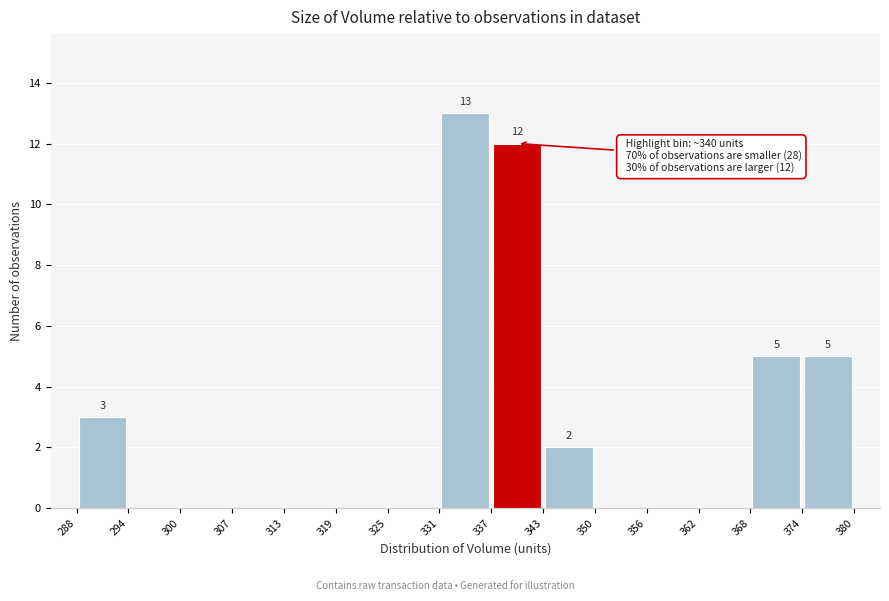

Over which range of the x-axis is the bar tallest?

331 to 337